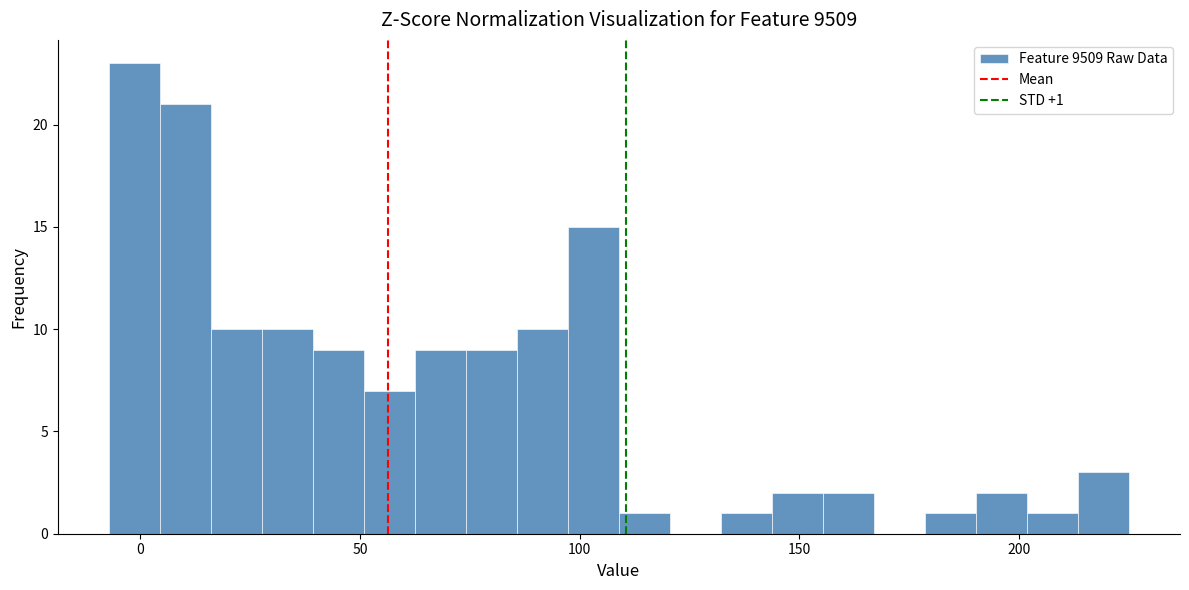

Read against the x-axis, roughly where is the centre of the tallest bar?

0